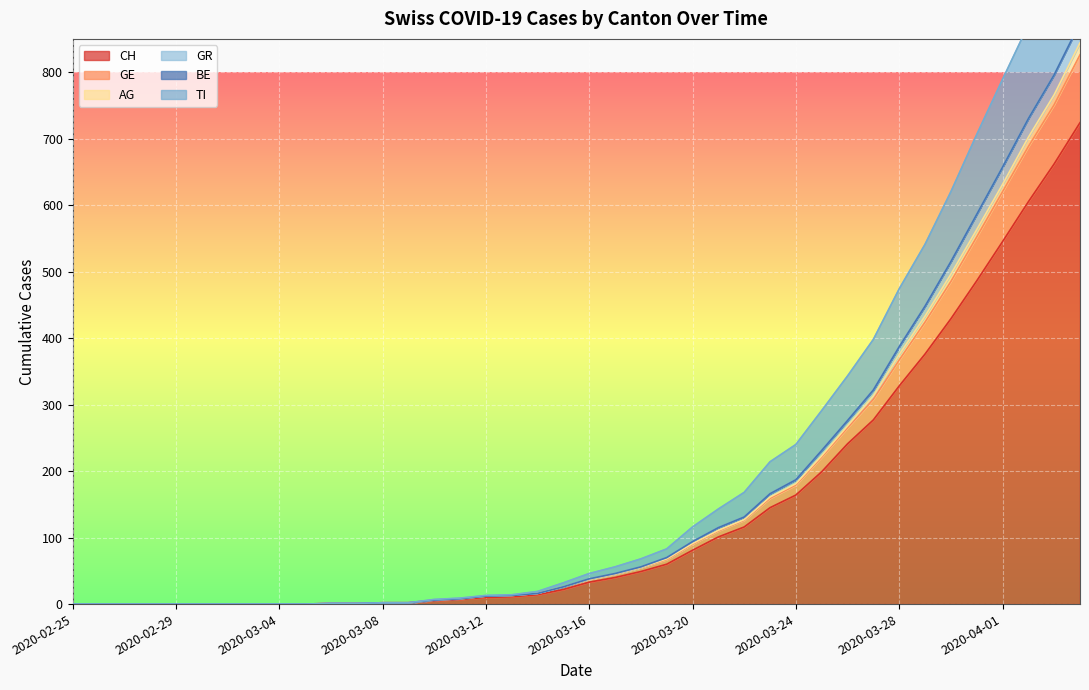

What is the value of the GR point at the 23rd from the left?

55